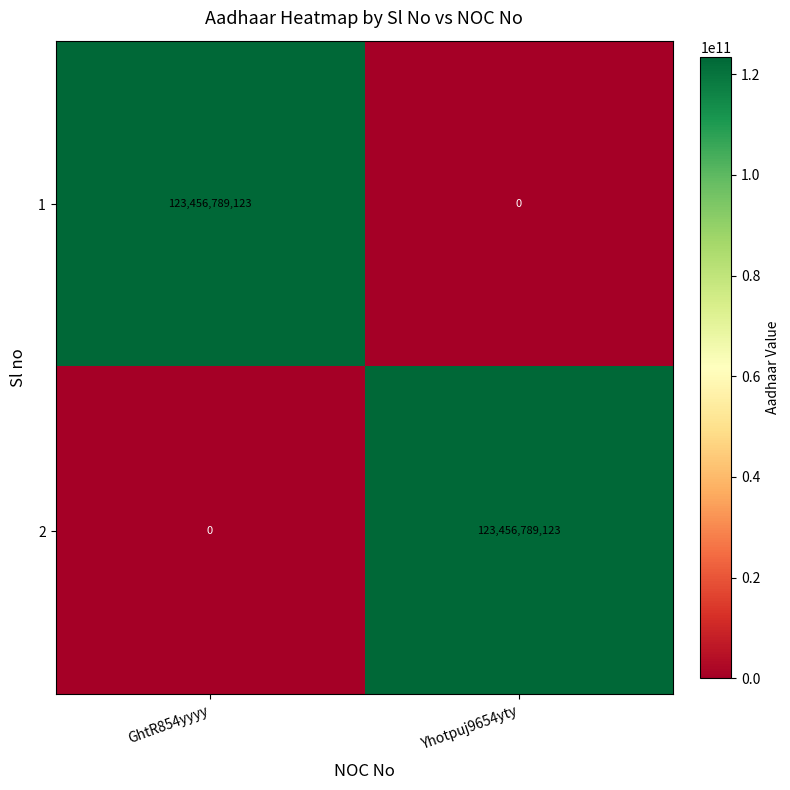

What is the difference between the highest and lowest values at GhtR854yyyy?

123456789123